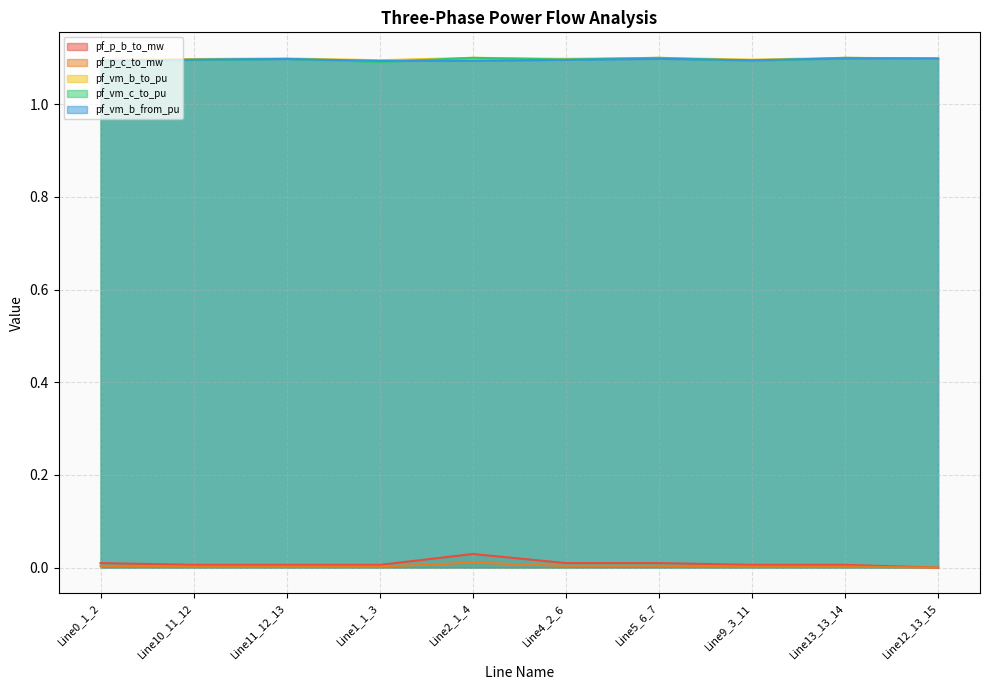

At how many categories does at least one series exceed 1?

10